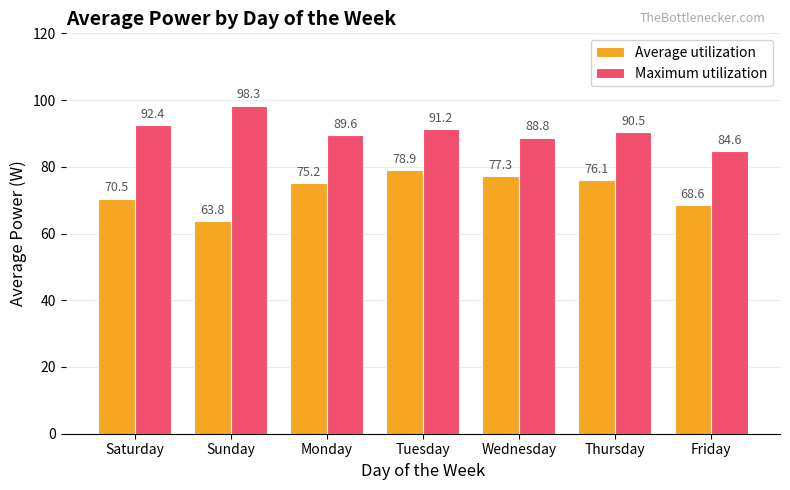

What is the spread (max minus min) of values at Friday?

16.0